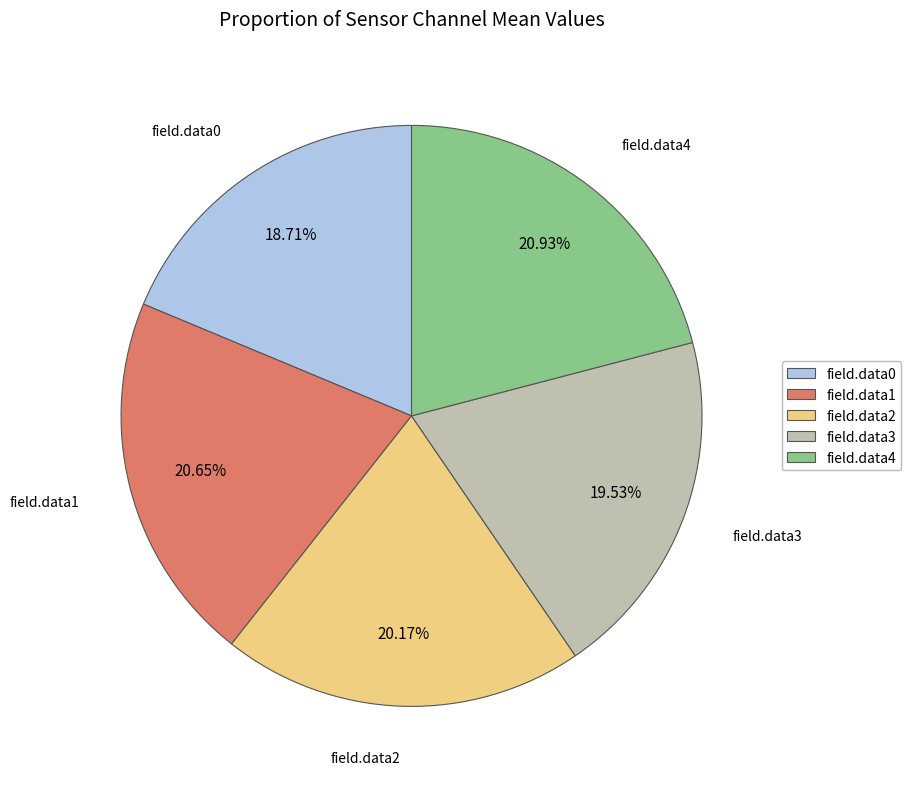

Do field.data4 and field.data3 together represent more than half of the pie?

No